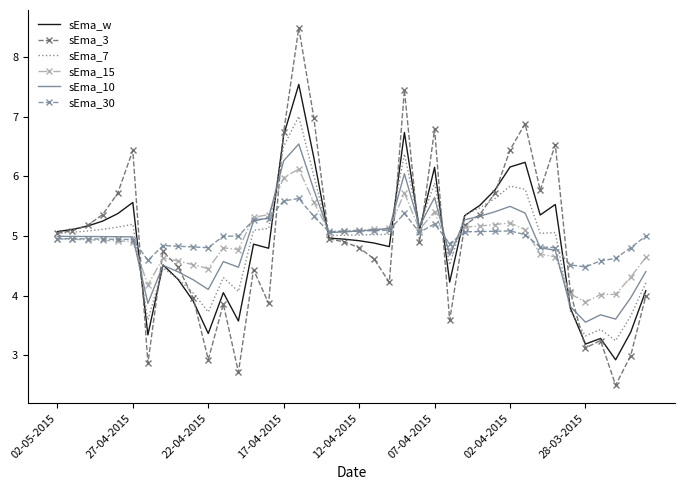

What is the lowest value of the sEma_10 series?

3.6